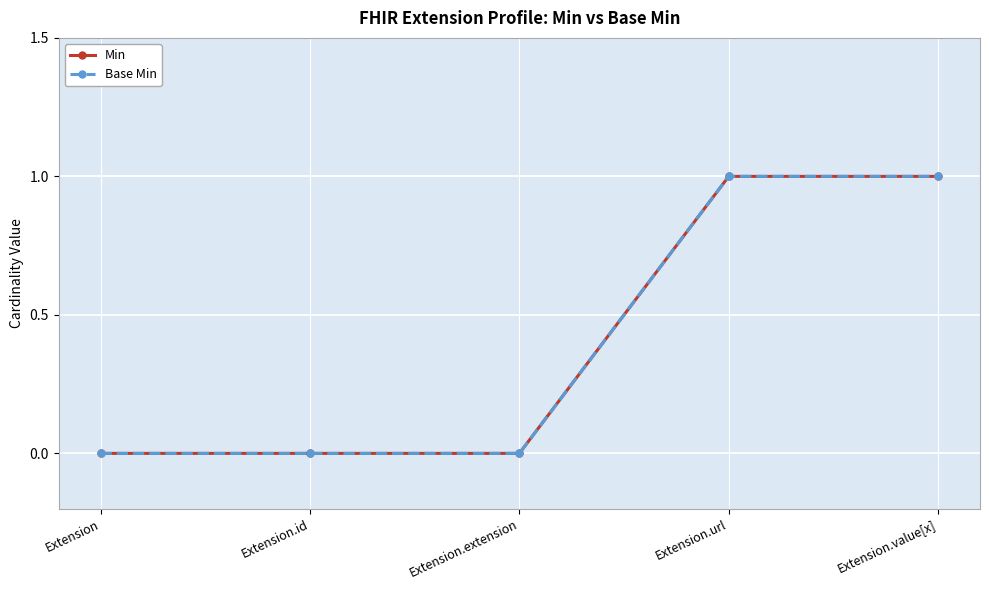

Is this an area chart (filled region under the line)?

No